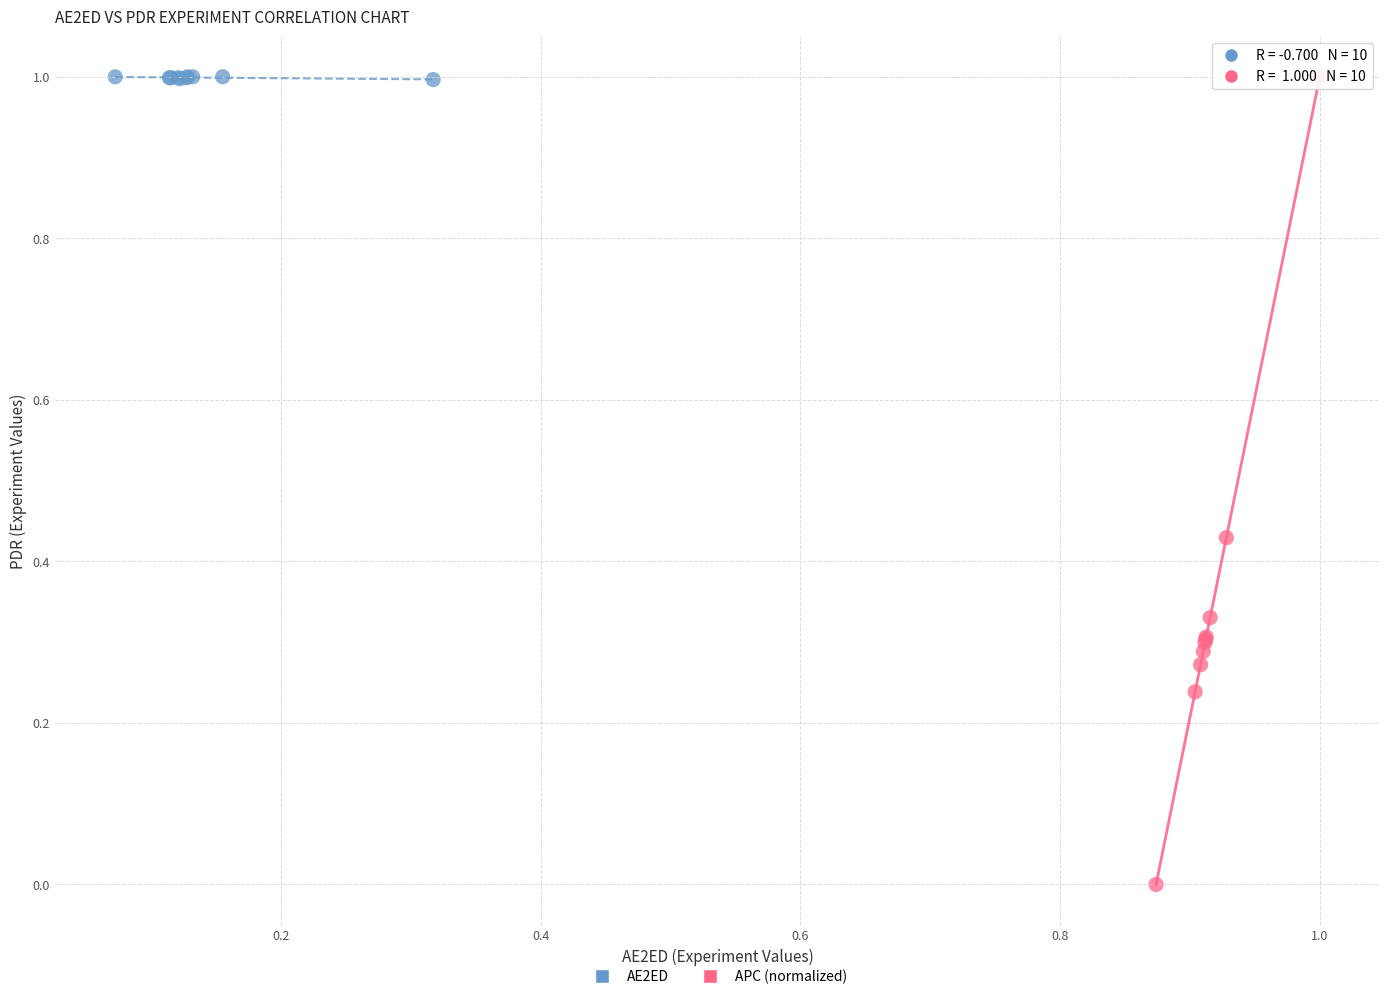

What are all the series names shown in the legend?

AE2ED, APC (normalized)